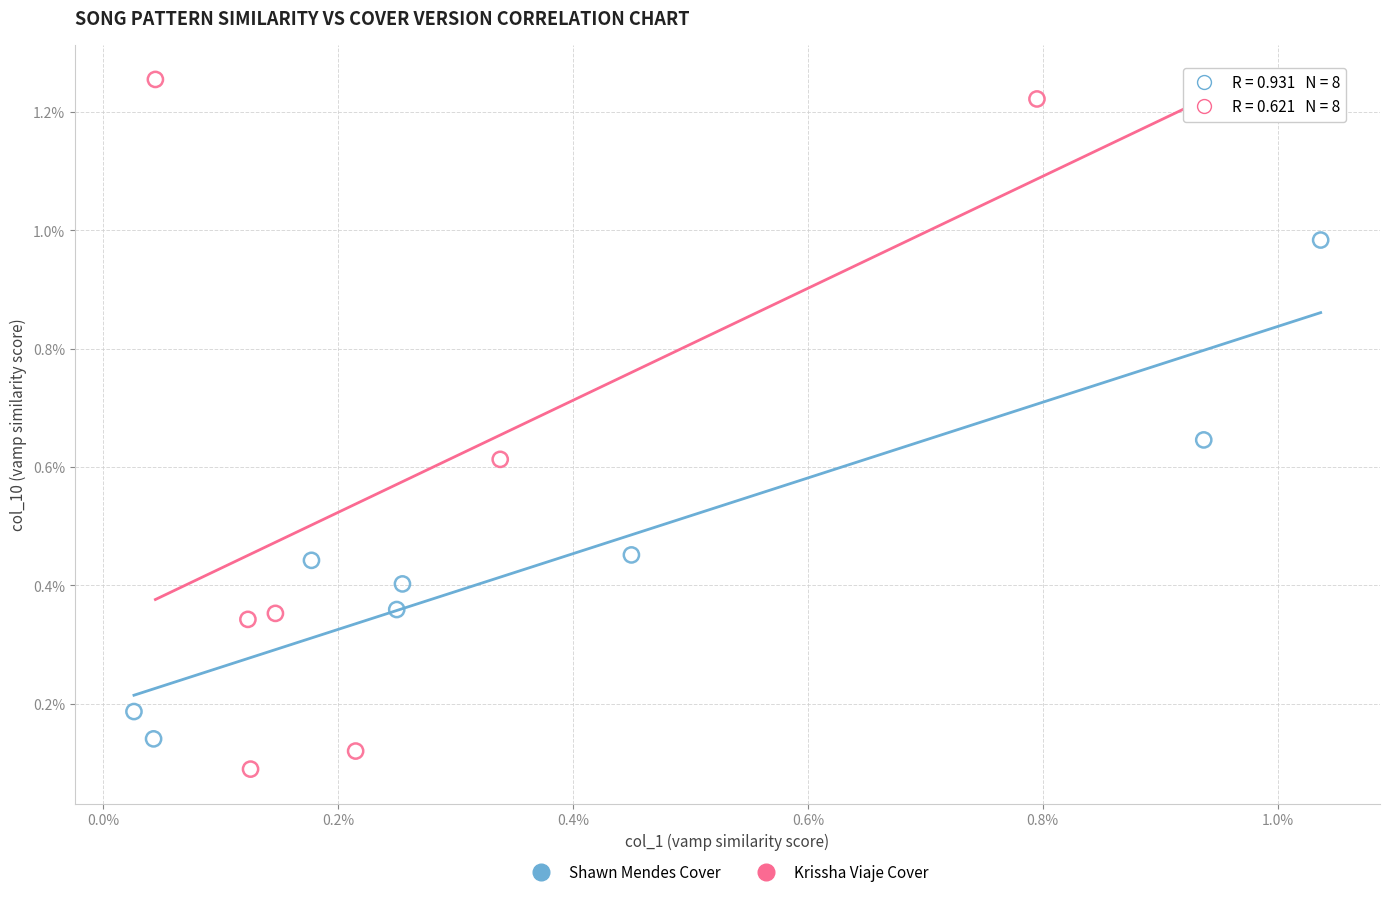

Which series has the largest Y range (max minus min)?

Krissha Viaje Cover